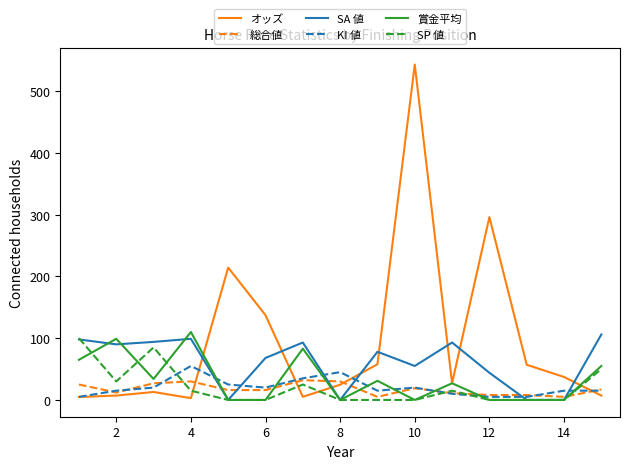

How many values in the KI 値 series are below 15?

4